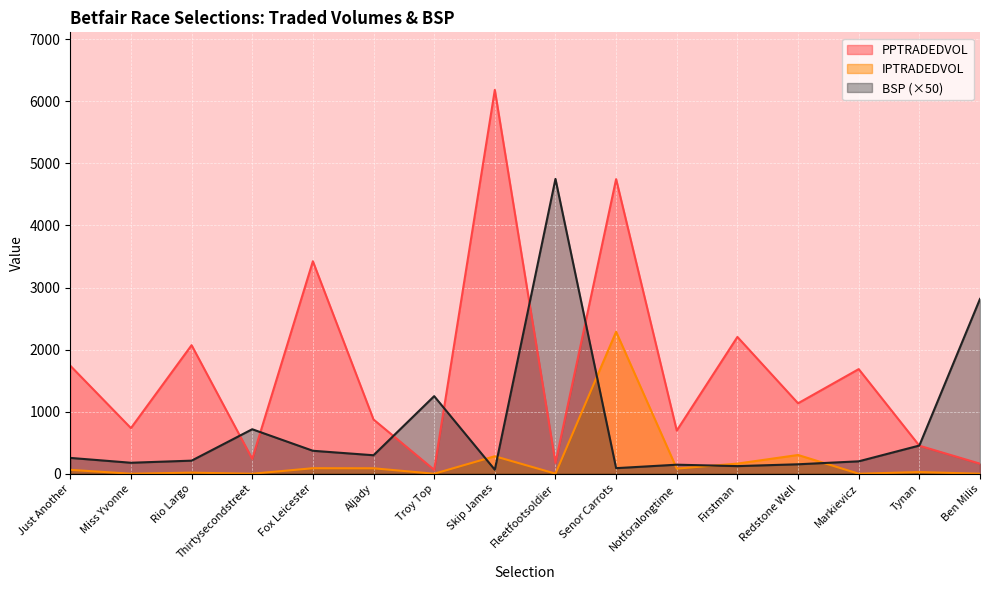

List the labels in order of IPTRADEDVOL value, smallest first.

Thirtysecondstreet, Troy Top, Markievicz, Ben Milis, Miss Yvonne, Fleetfootsoldier, Rio Largo, Tynan, Just Another, Notforalongtime, Aljady, Fox Leicester, Firstman, Skip James, Redstone Well, Senor Carrots